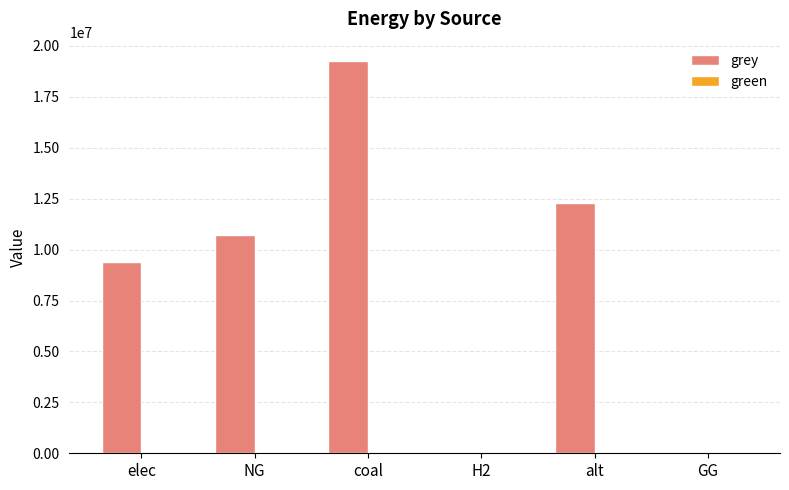

Which has a higher value, alt or H2?

alt